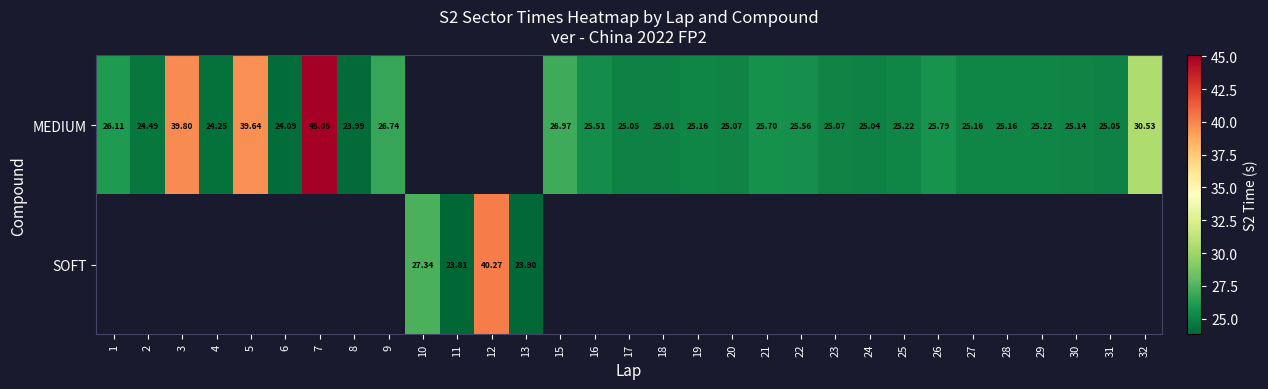

What is the sum of the MEDIUM values at 31 and 4?

49.3